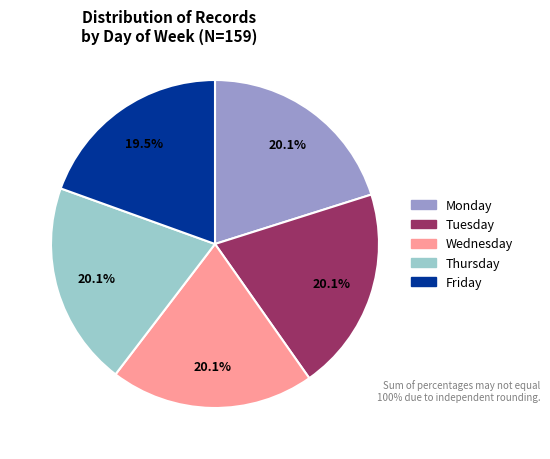

Is there a majority slice in this chart?

No